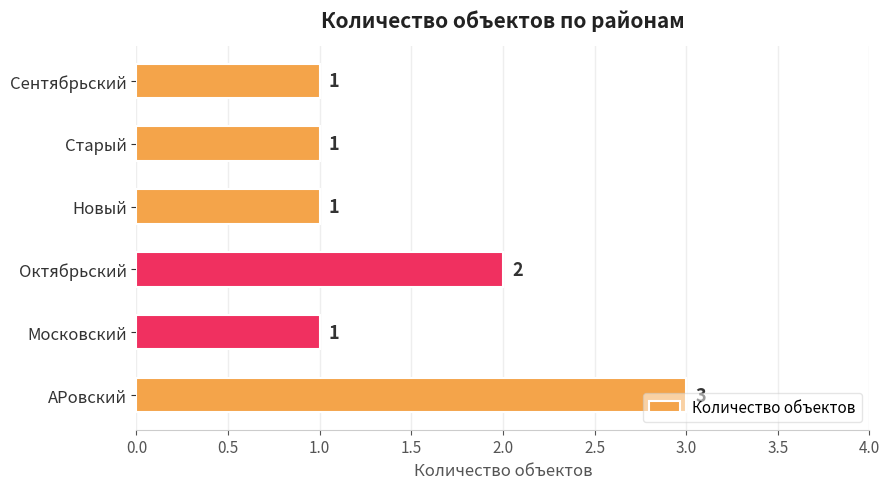

Which has a higher value, Старый or АРовский?

АРовский